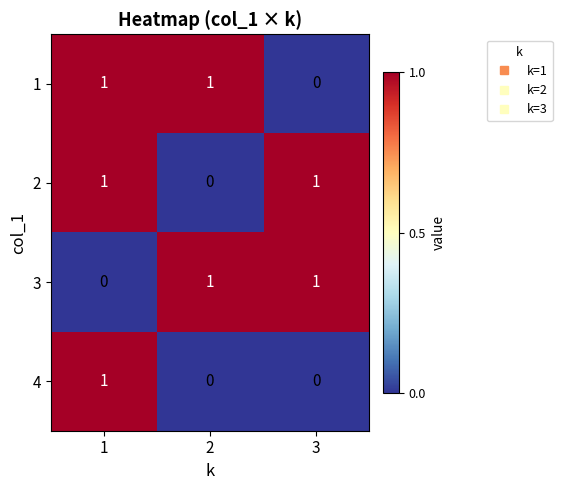

At which label does 1 reach its minimum?

3